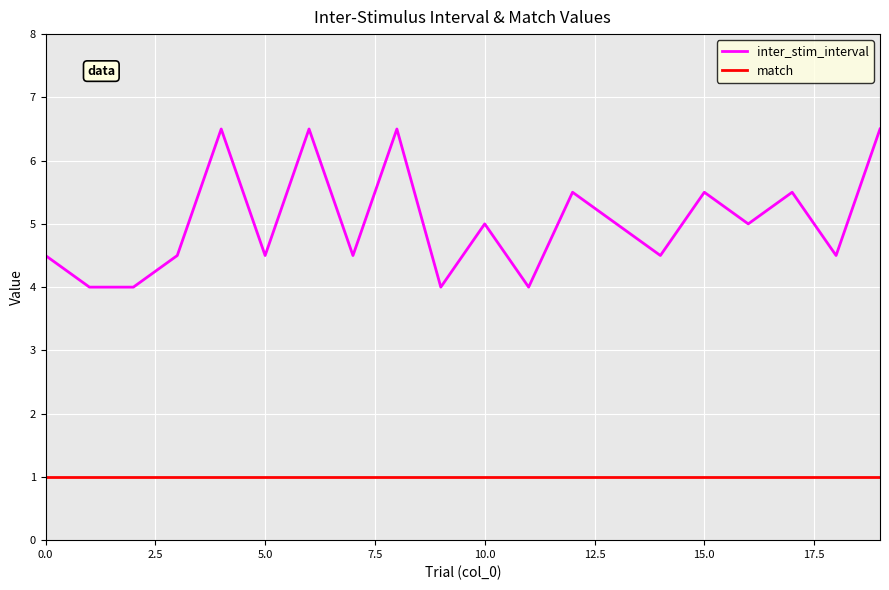

Does the chart display data point markers on the line(s)?

No